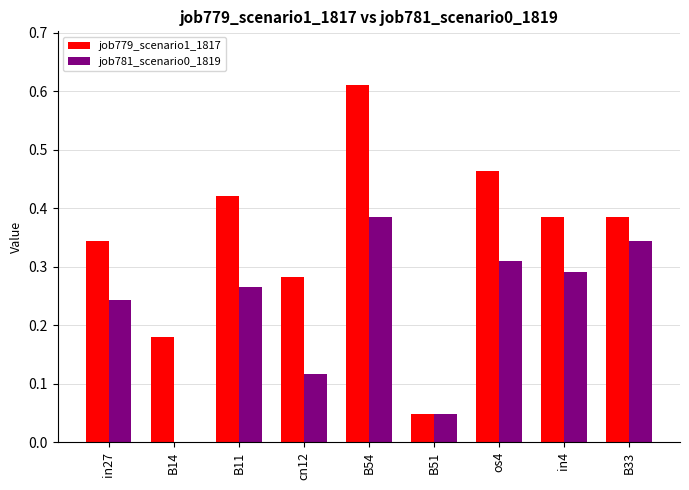

Which series changed the most between B54 and B51?

job779_scenario1_1817